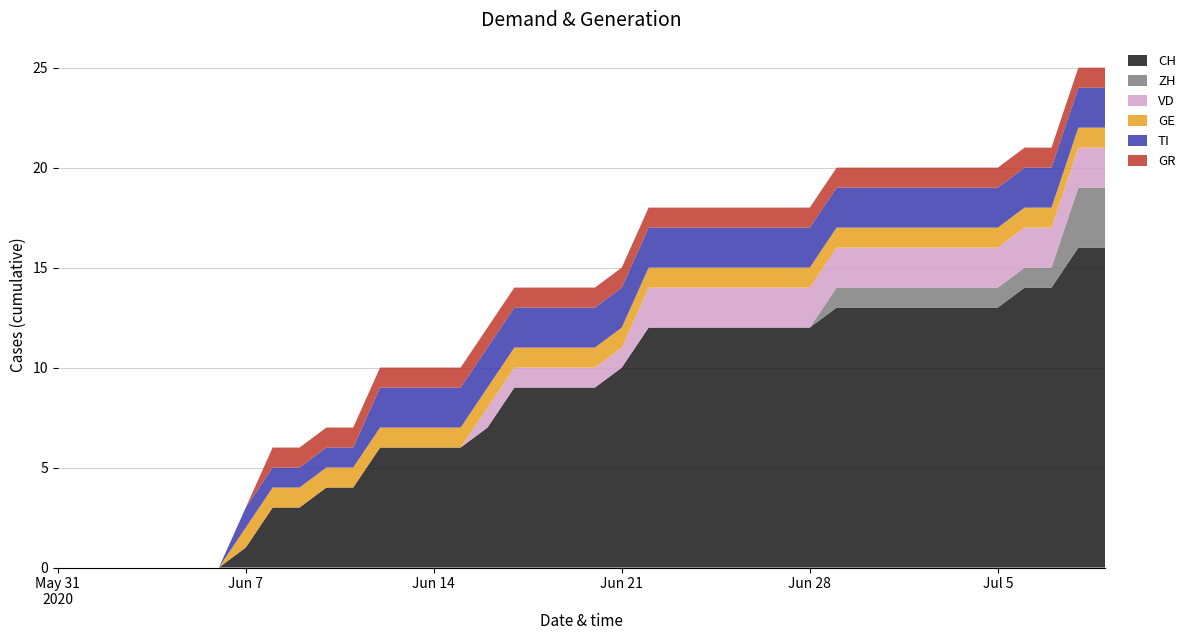

Reading right to left, transcribe all the data shown in this chart.

CH: 16	16	14	14	13	13	13	13	13	13	13	12	12	12	12	12	12	12	10	9	9	9	9	7	6	6	6	6	4	4	3	3	1	0	0	0	0	0	0	0
ZH: 3	3	1	1	1	1	1	1	1	1	1	0	0	0	0	0	0	0	0	0	0	0	0	0	0	0	0	0	0	0	0	0	0	0	0	0	0	0	0	0
VD: 2	2	2	2	2	2	2	2	2	2	2	2	2	2	2	2	2	2	1	1	1	1	1	1	0	0	0	0	0	0	0	0	0	0	0	0	0	0	0	0
GE: 1	1	1	1	1	1	1	1	1	1	1	1	1	1	1	1	1	1	1	1	1	1	1	1	1	1	1	1	1	1	1	1	1	0	0	0	0	0	0	0
TI: 2	2	2	2	2	2	2	2	2	2	2	2	2	2	2	2	2	2	2	2	2	2	2	2	2	2	2	2	1	1	1	1	1	0	0	0	0	0	0	0
GR: 1	1	1	1	1	1	1	1	1	1	1	1	1	1	1	1	1	1	1	1	1	1	1	1	1	1	1	1	1	1	1	1	0	0	0	0	0	0	0	0